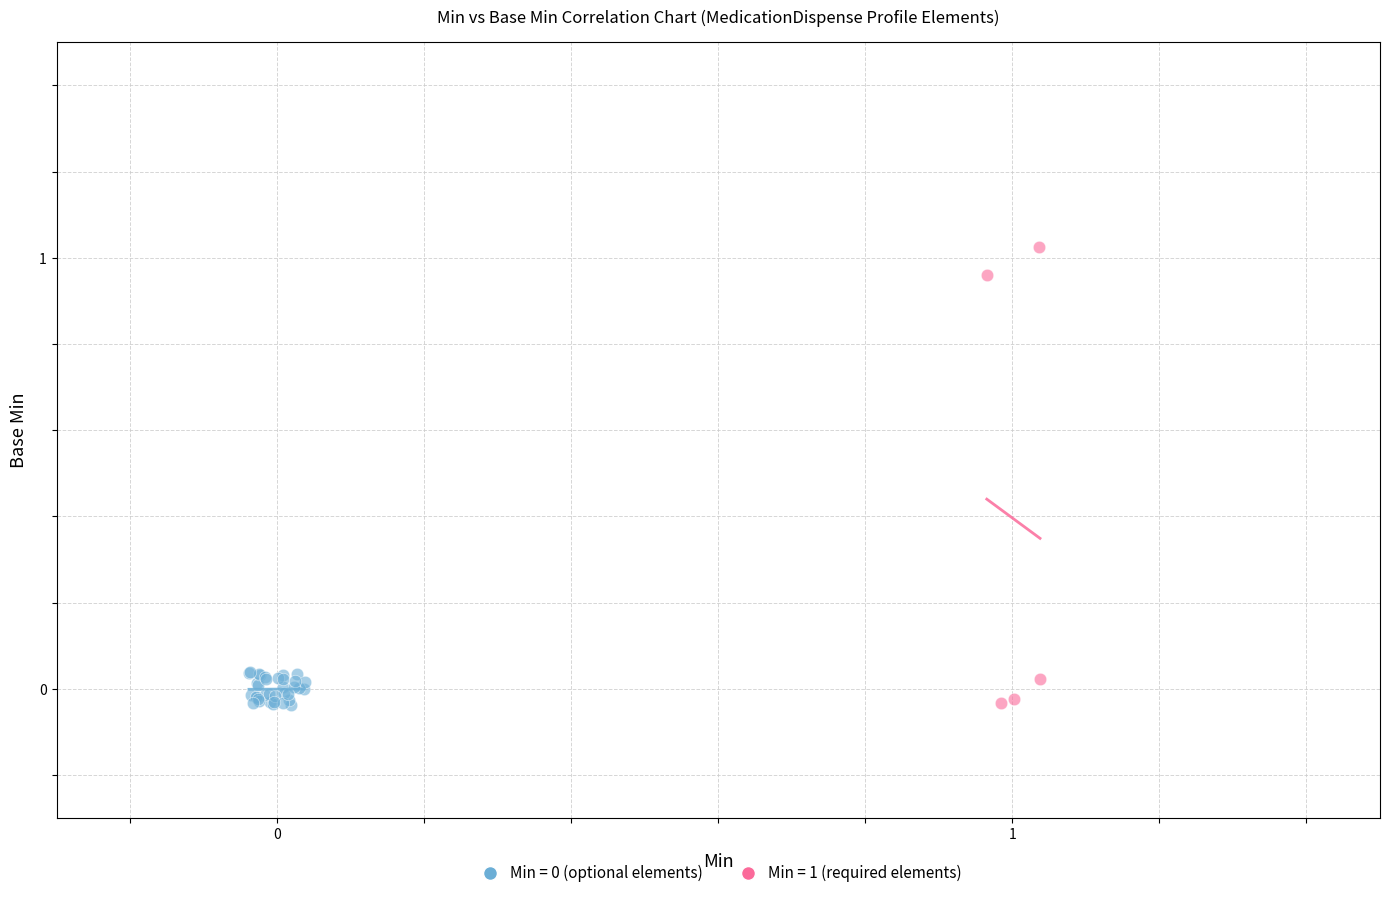

Which series has the largest Y range (max minus min)?

Min = 1 (required elements)